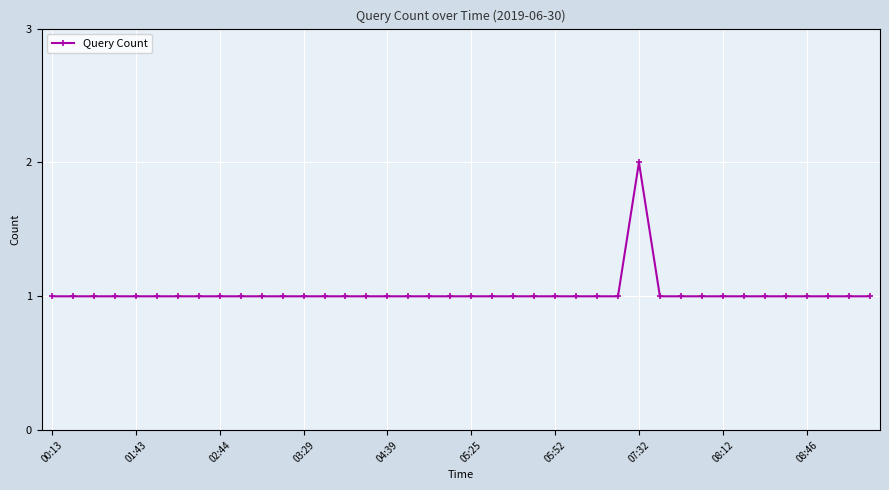

What is the value of the 7th point from the left?

1